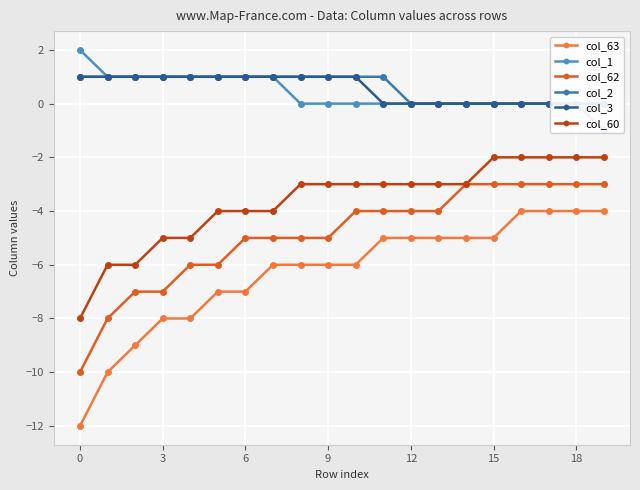

What is the sum of all col_1 values?

8